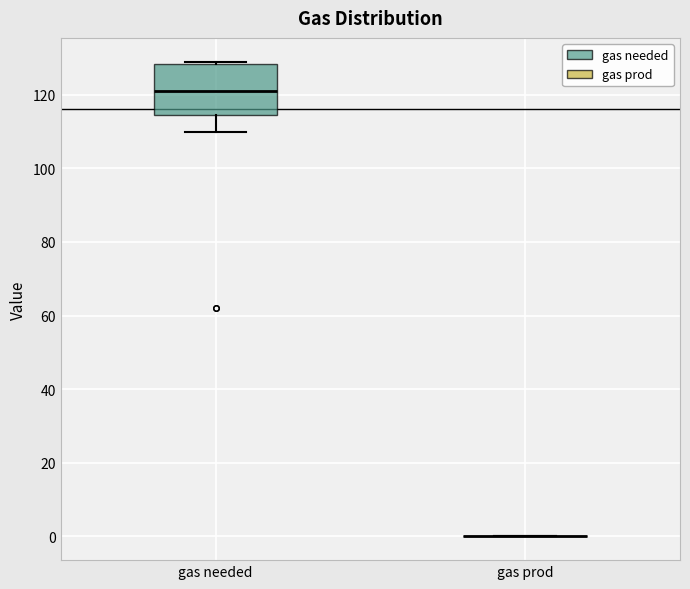

Reading left to right, read every box against the y-axis: the position of its median line, the range the box covers, and the ends of its whiskers. The values are not printed on the chart, so give them approximately, as read against the axis.

gas needed: median 122, box 114 to 128, whiskers 110 to 130
gas prod: box collapsed to a line at 0, whiskers 0 to 0